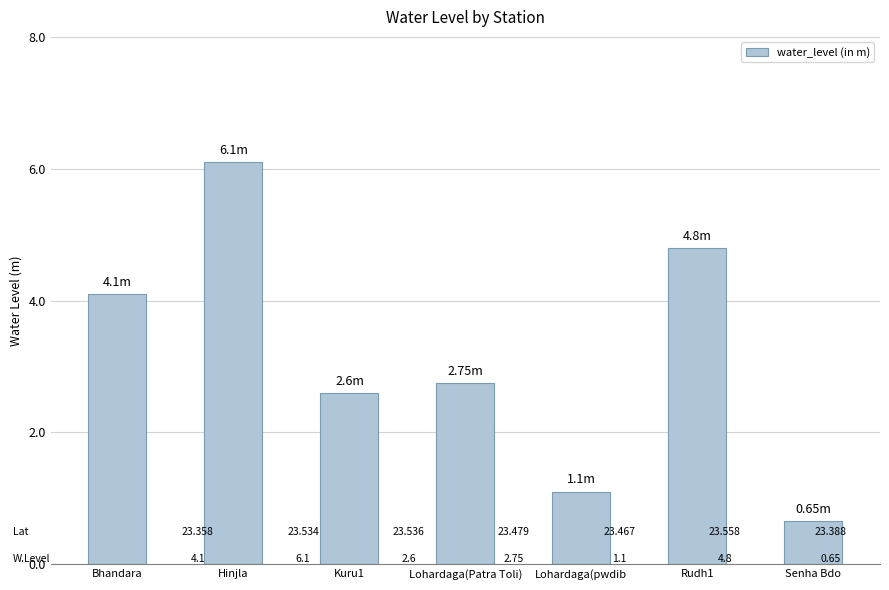

Between Senha Bdo and Bhandara, which is larger?

Bhandara